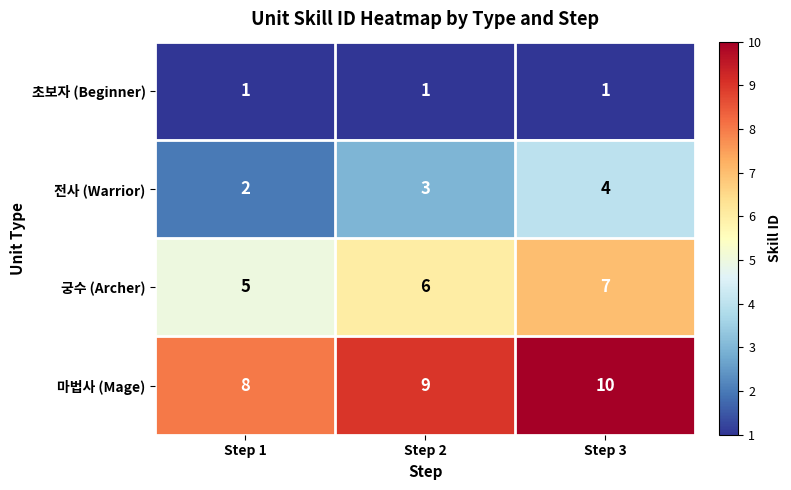

Reading left to right, transcribe all the data shown in this chart.

초보자 (Beginner): 1	1	1
전사 (Warrior): 2	3	4
궁수 (Archer): 5	6	7
마법사 (Mage): 8	9	10